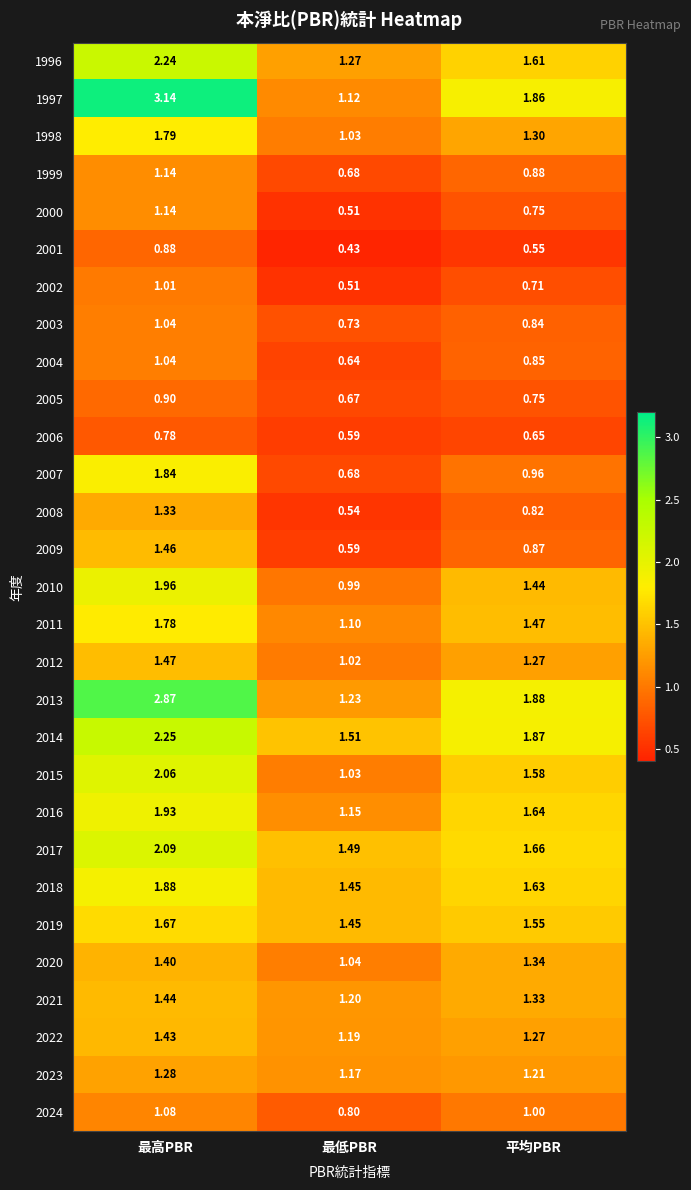

Is the value of 1999 at 最高PBR greater than the value of 2014 at 最低PBR?

No